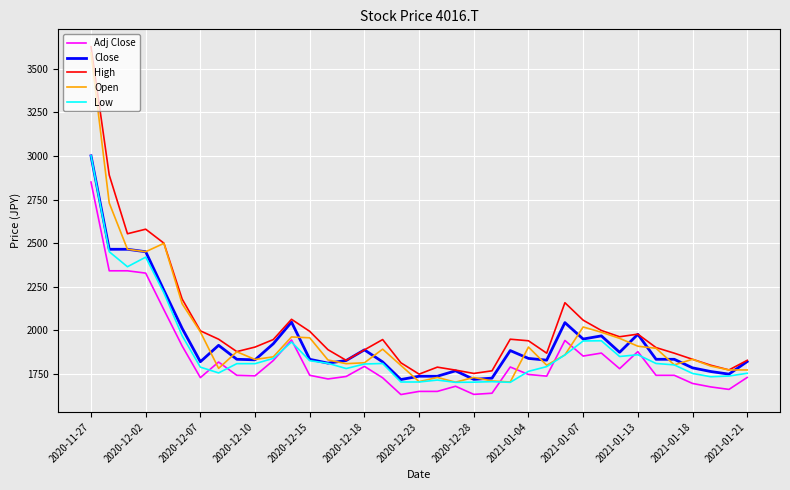

What is the minimum value shown in the chart?

1633.1